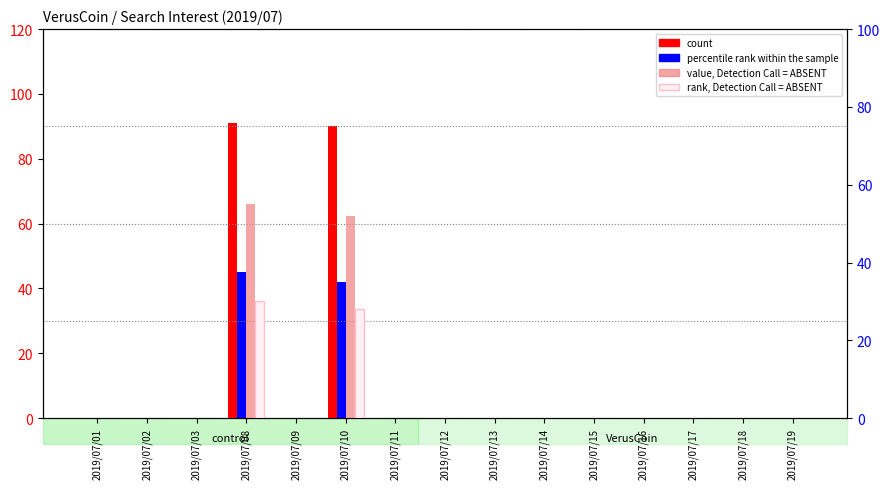

What is the sum of all count values?

181